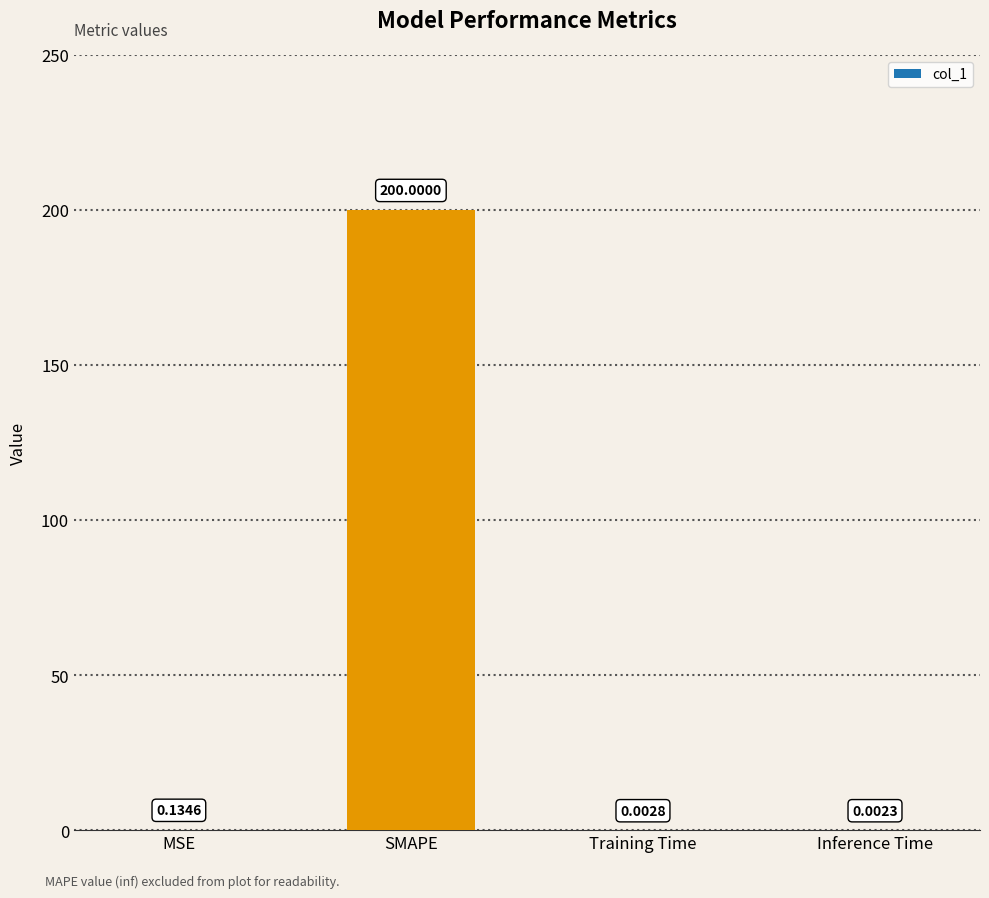

What is the change in value from SMAPE to Inference Time?

-200.0